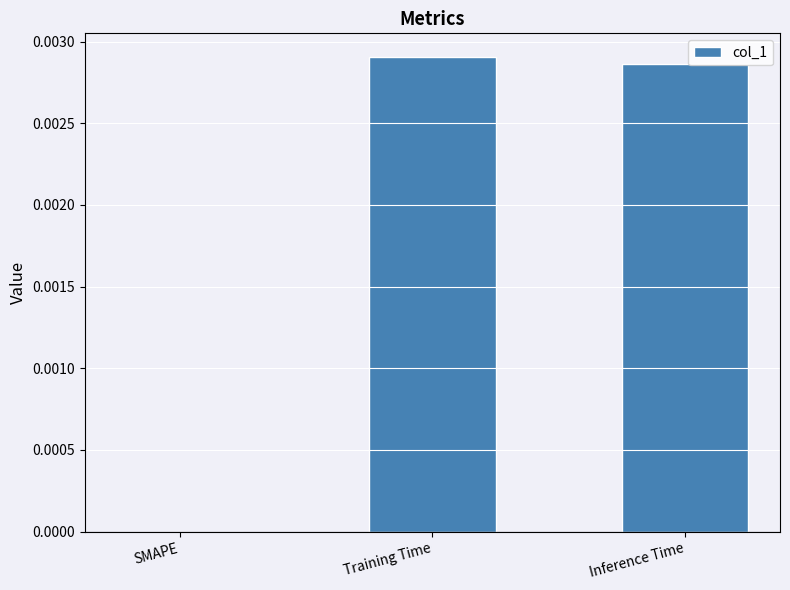

Is it true that the value at Inference Time is 0.0?

True